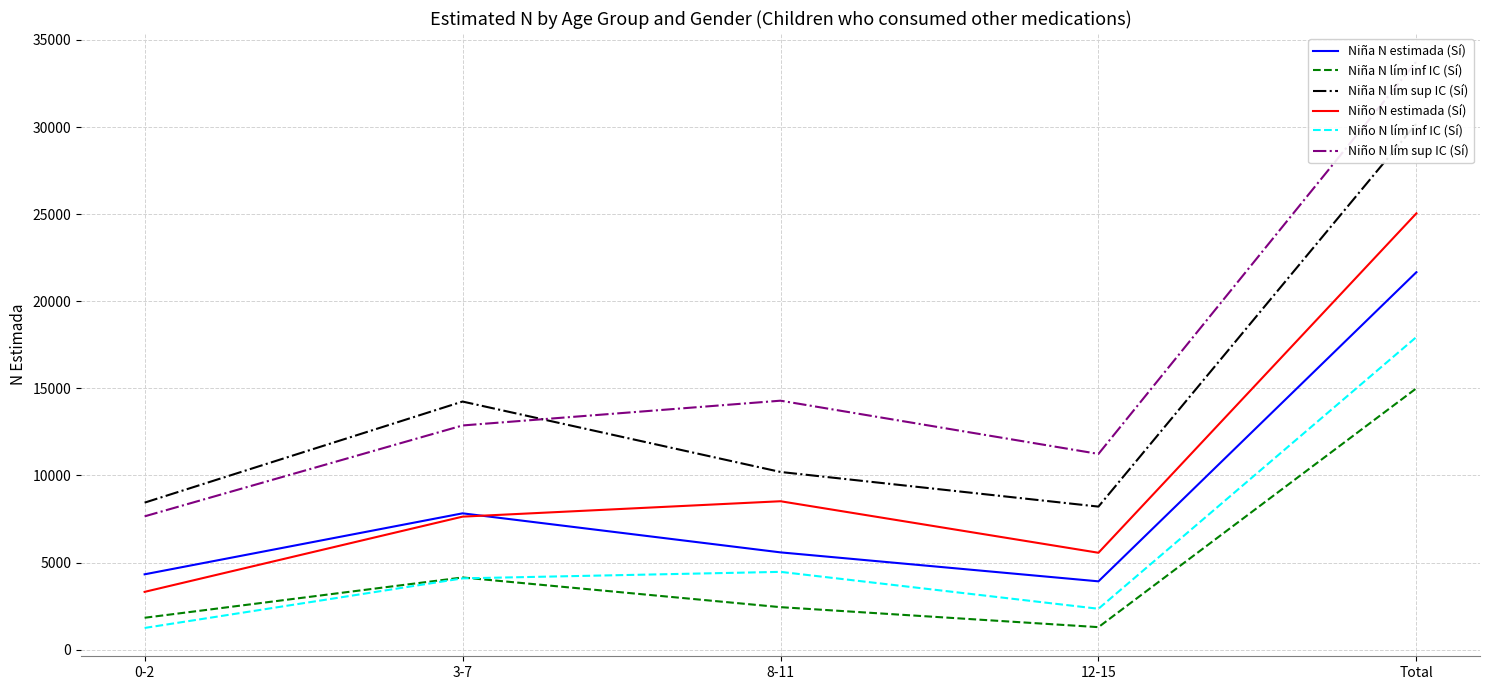

True or false: Niña N estimada (Sí) and Niña N lím sup IC (Sí) cross at least once.

False